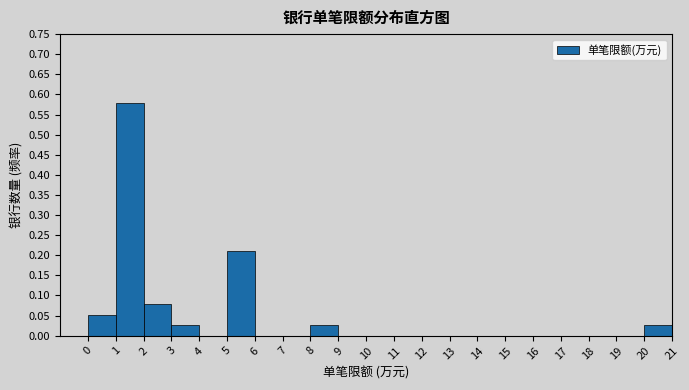

Reading left to right, transcribe this chart: for each bar, give the range it covers on the x-axis and its height. The values are not printed on the chart, so give them approximately, as read against the axis.

0 to 1: 0.055
1 to 2: 0.580
2 to 3: 0.080
3 to 4: 0.025
4 to 5: 0
5 to 6: 0.210
6 to 7: 0
7 to 8: 0
8 to 9: 0.025
9 to 10: 0
10 to 11: 0
11 to 12: 0
12 to 13: 0
13 to 14: 0
14 to 15: 0
15 to 16: 0
16 to 17: 0
17 to 18: 0
18 to 19: 0
19 to 20: 0
20 to 21: 0.025